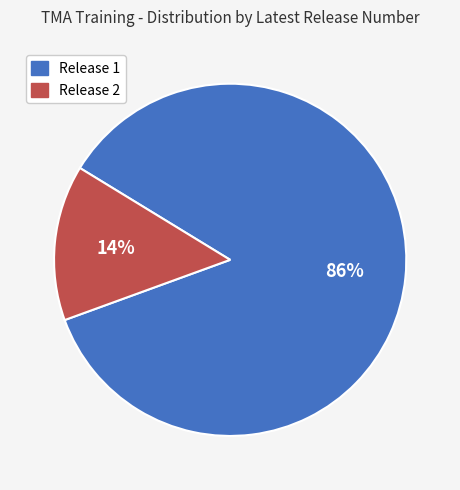

Count the number of slices in the pie.

2